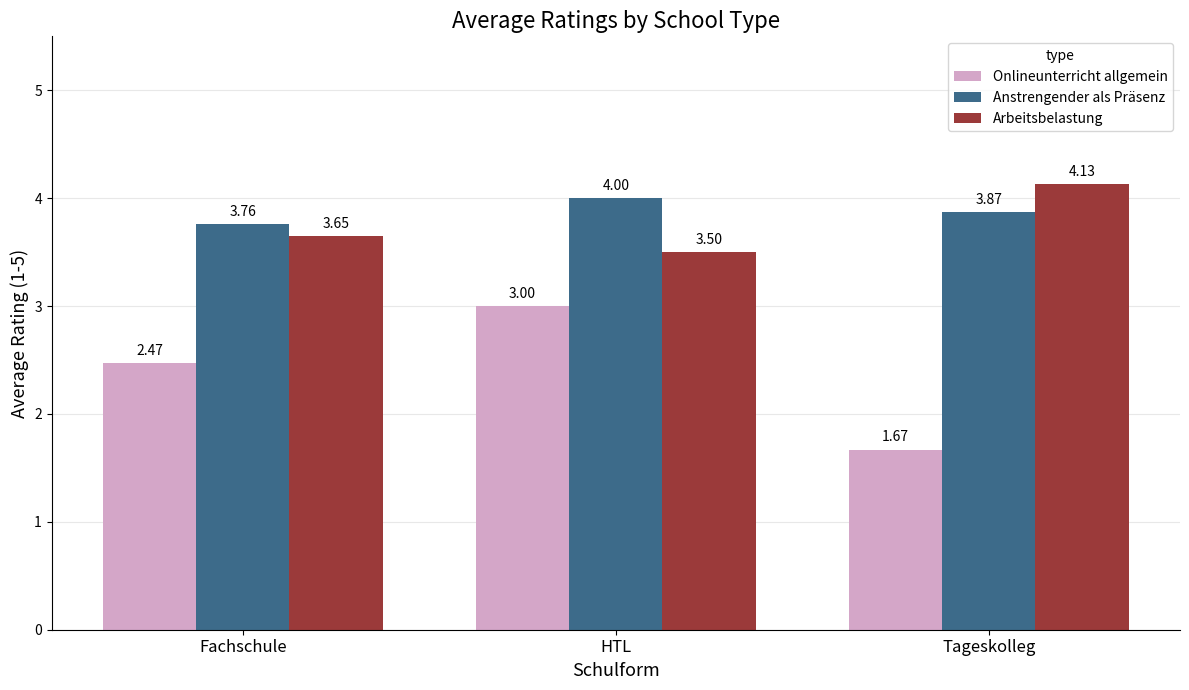

At which category is the sum across all series the highest?

HTL